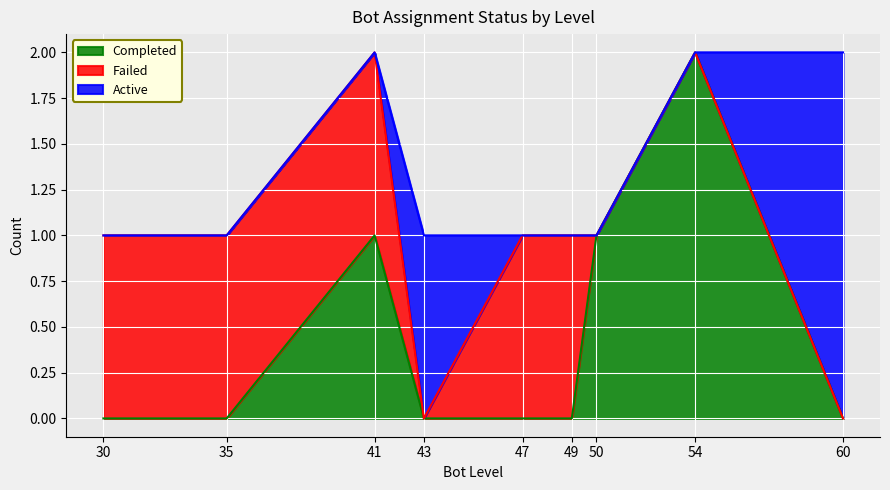

Which label corresponds to the largest value in the chart?

41